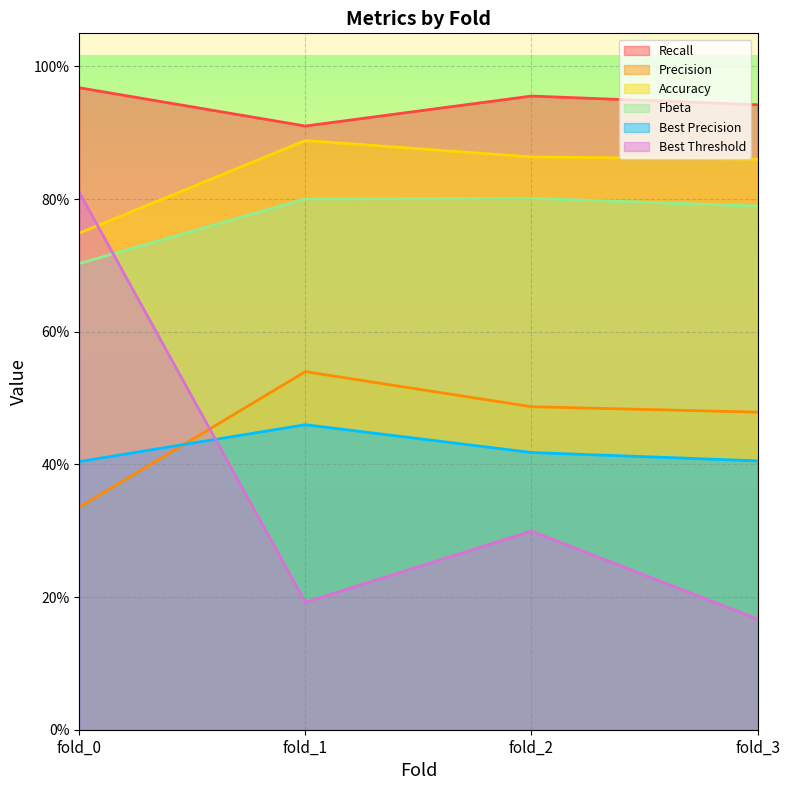

What is the total value across all series at fold_3?

3.6